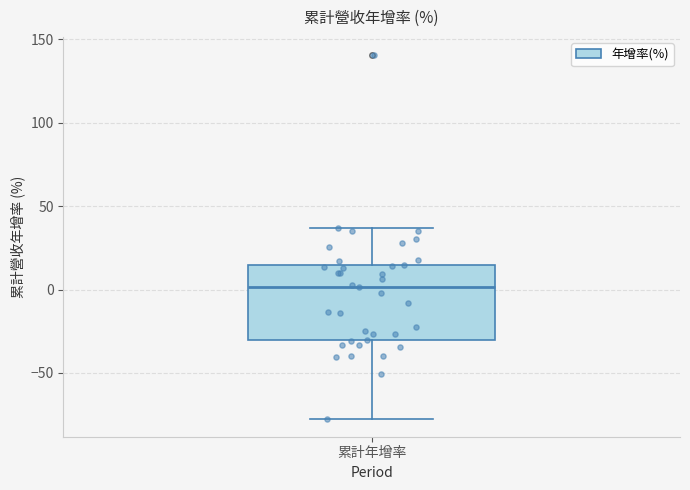

Where does the lower whisker of the box for 累計年增率 end on the y-axis? The values are not printed on the chart, so give them approximately, as read against the axis.

-75